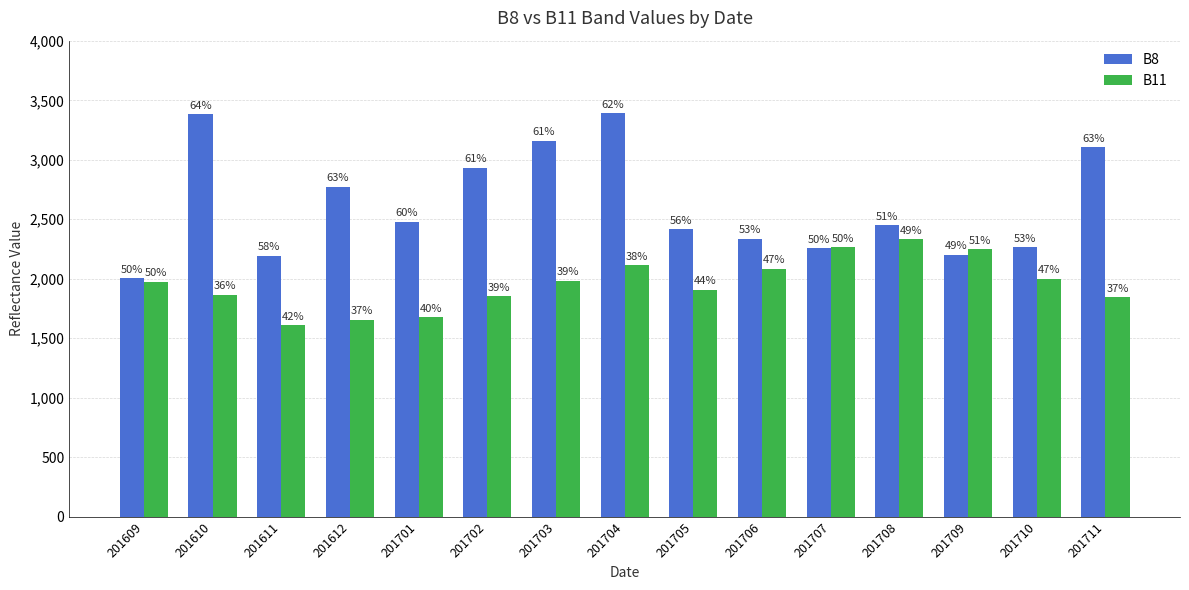

Does the chart contain any negative values?

No